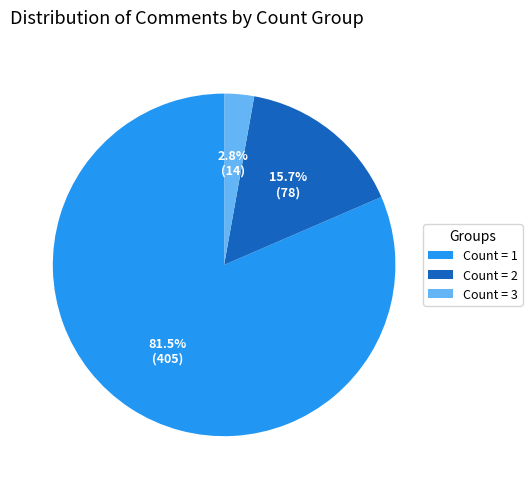

How much of the chart is everything except Count = 2?

84.3%